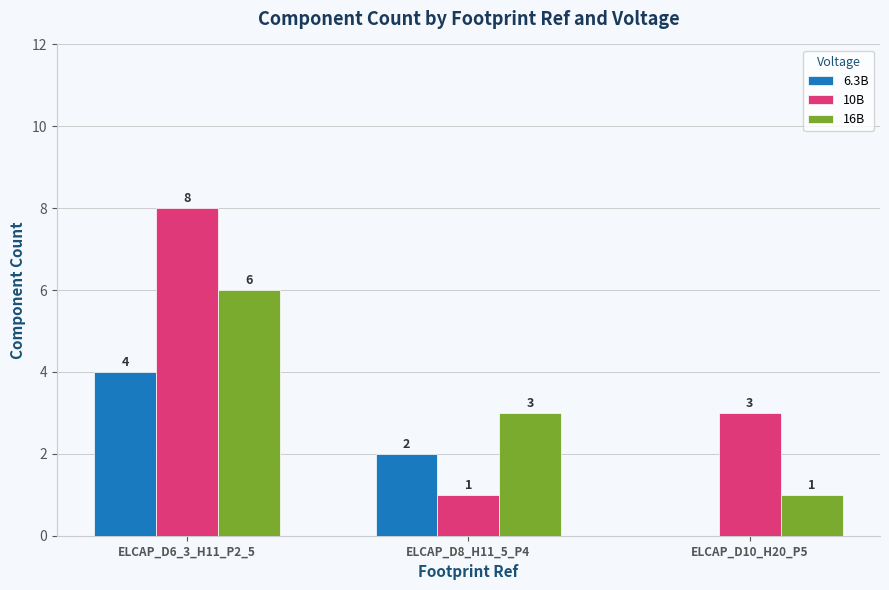

Which category has the highest value across all series?

ELCAP_D6_3_H11_P2_5